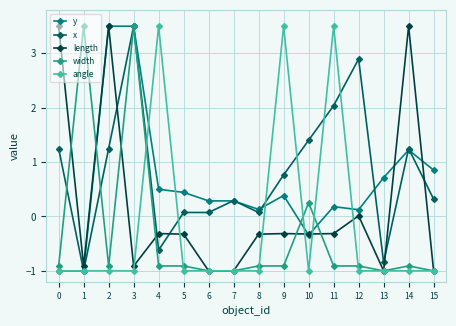

Where is the first local minimum for width?

2